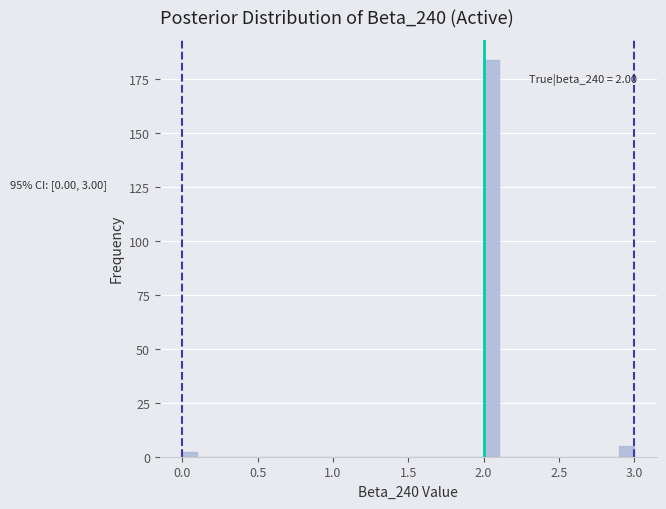

Read against the x-axis, roughly where is the centre of the tallest bar?

2.05